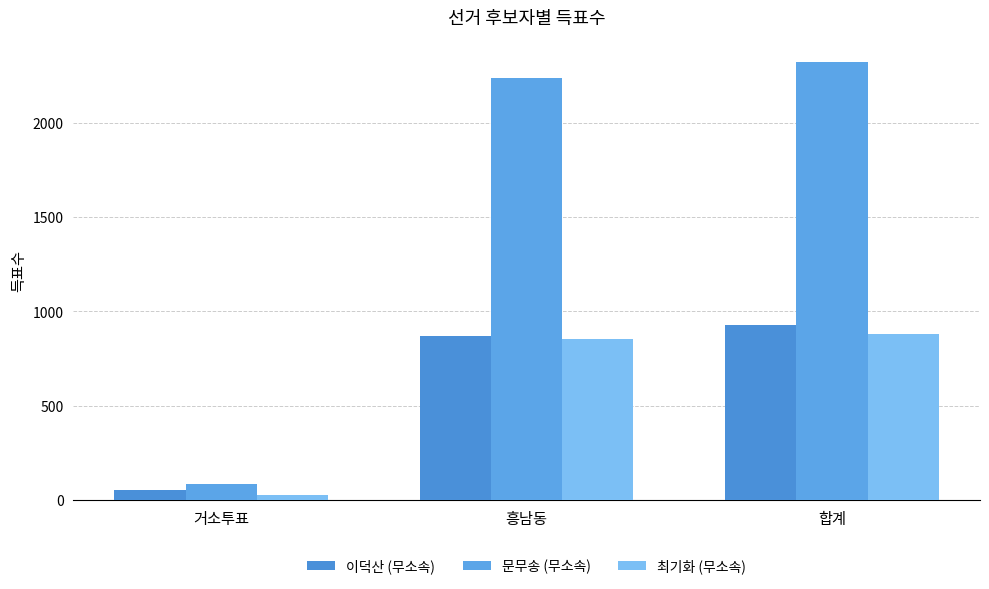

What are all the series names shown in the legend?

이덕산 (무소속), 문무송 (무소속), 최기화 (무소속)